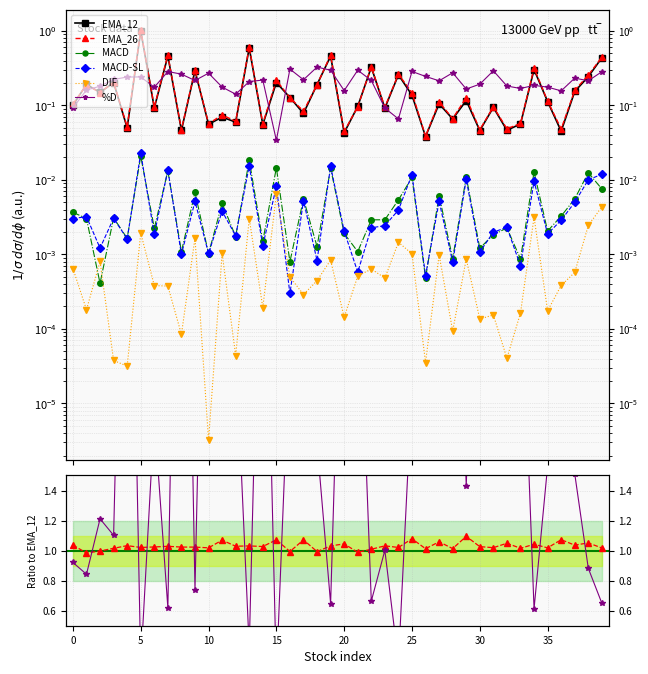

True or false: MACD-SL and DIF intersect in this chart.

True